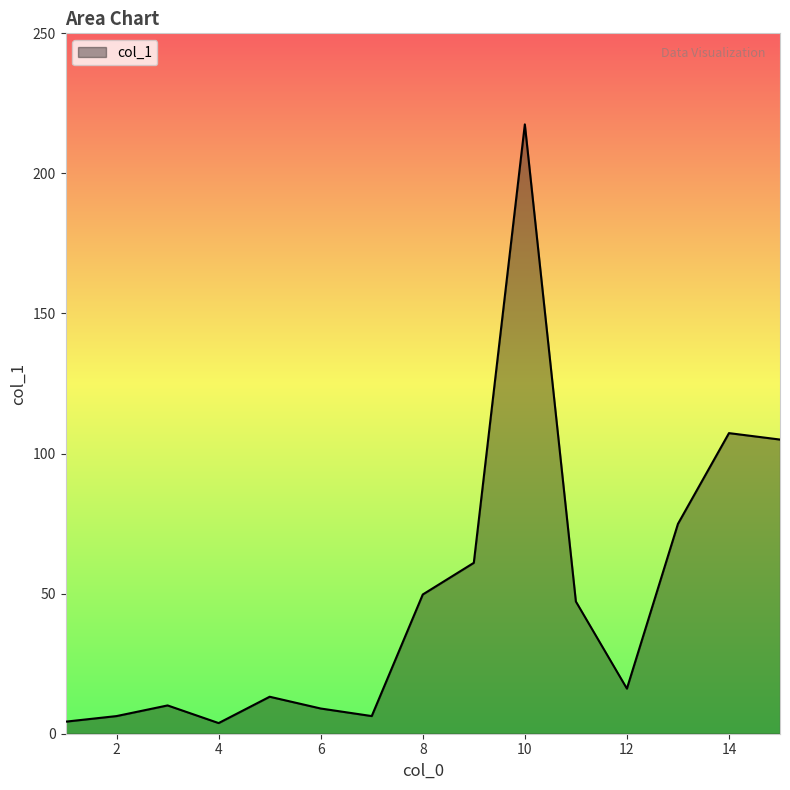

What is the greatest value displayed?

217.5